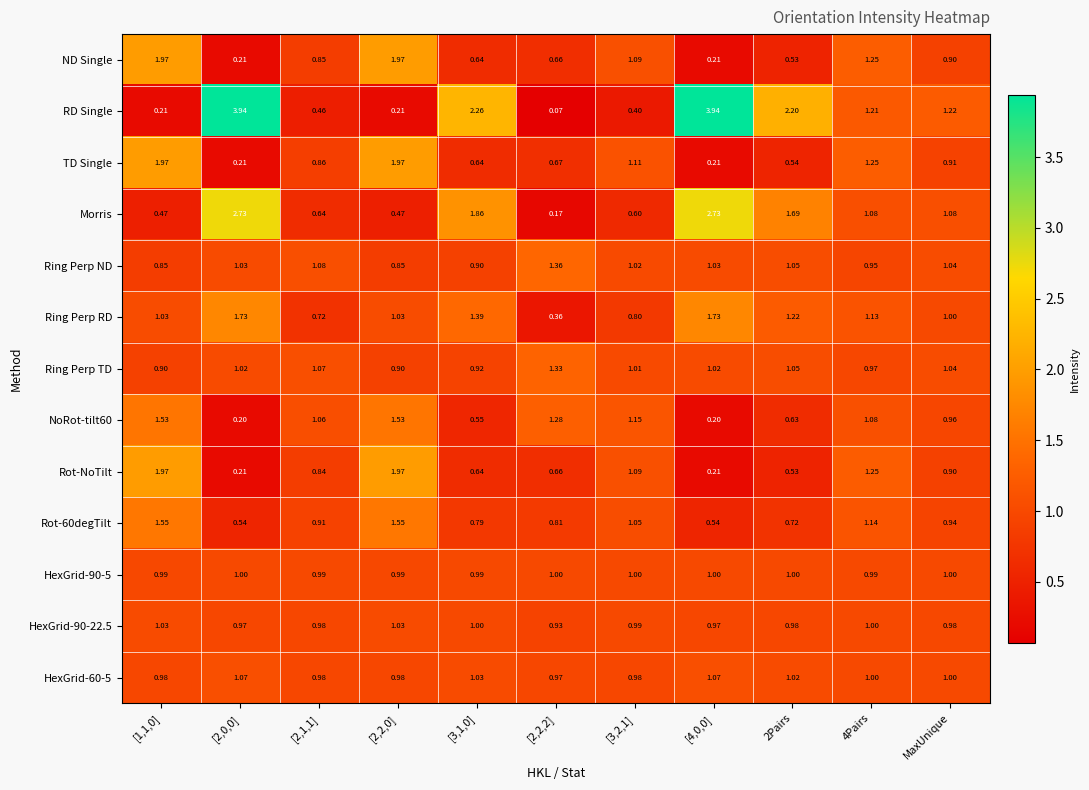

Where is TD Single nearest to the value 1?

MaxUnique